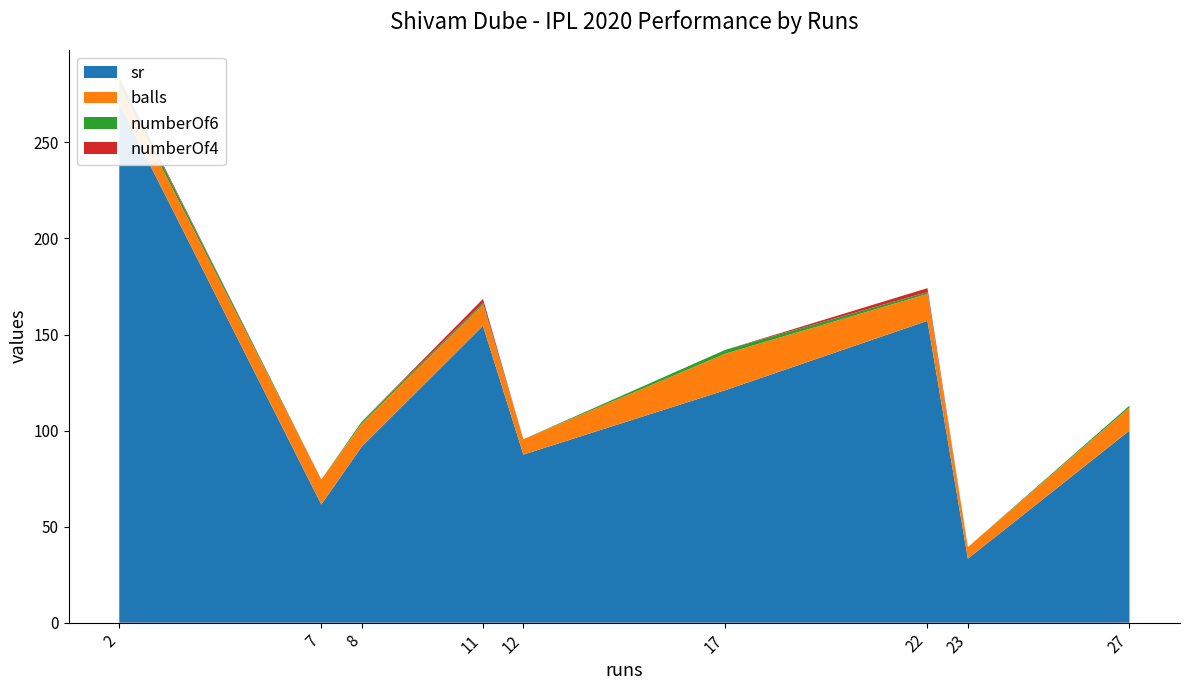

Reading left to right, transcribe all the data shown in this chart.

sr: 270.0	61.5	91.7	154.5	87.5	121.0	157.1	33.3	100.0
balls: 10.0	13.0	12.0	11.0	8.0	19.0	14.0	6.0	12.0
numberOf6: 3.0	0.0	1.0	1.0	0.0	2.0	1.0	0.0	1.0
numberOf4: 1.0	0.0	0.0	2.0	0.0	0.0	2.0	0.0	0.0